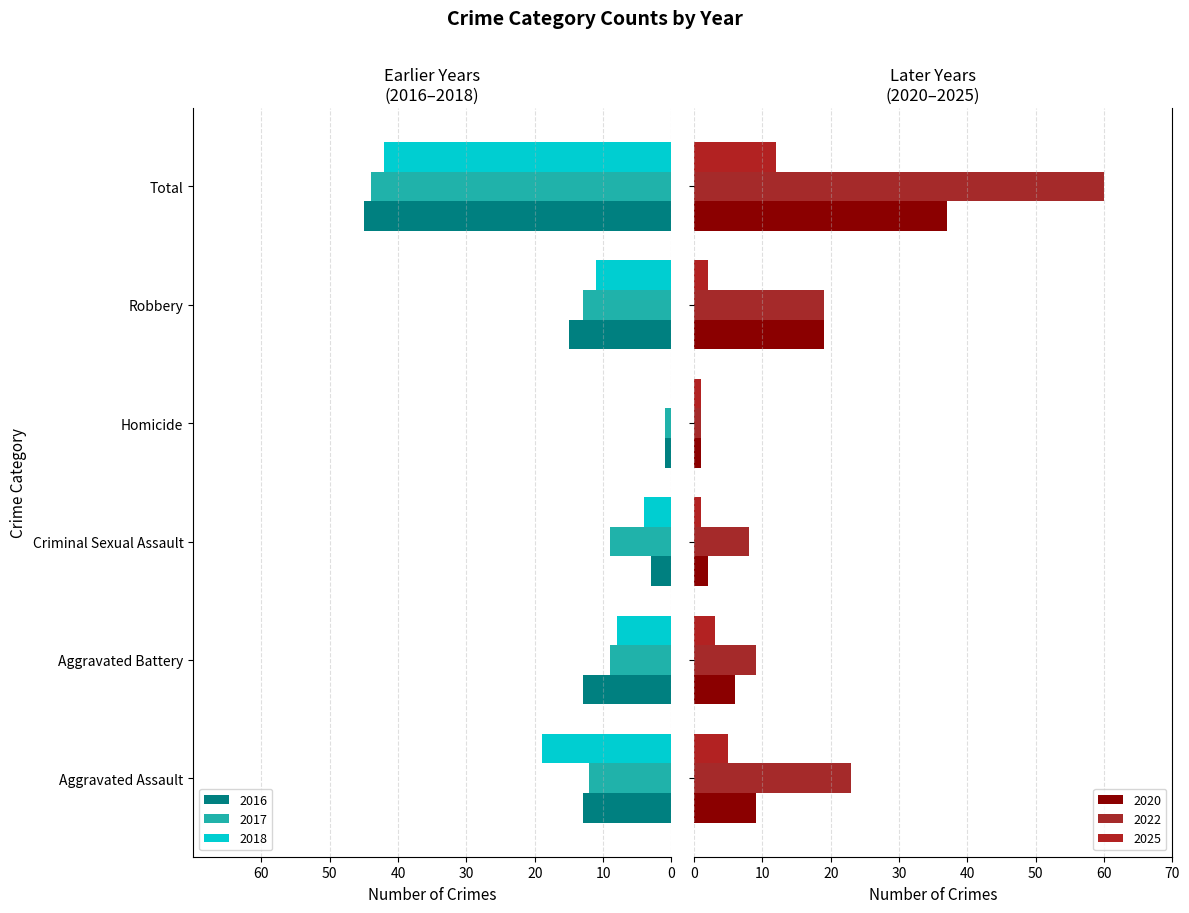

The value of 2025 at Aggravated Assault is 5. True or false?

True